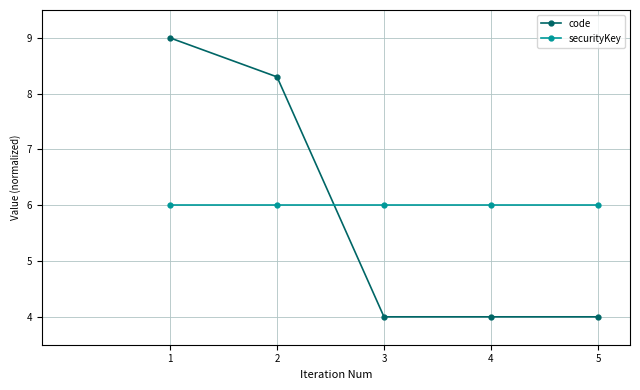

What is the value of the code point at the 3rd from the left?

4.0